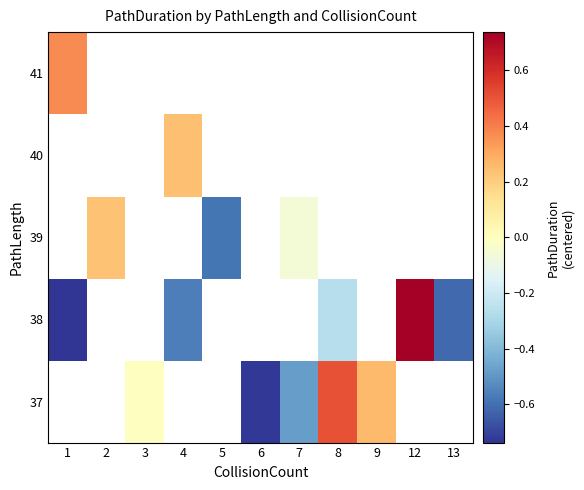

True or false: 38 has a value of -0.6 at 4.

True